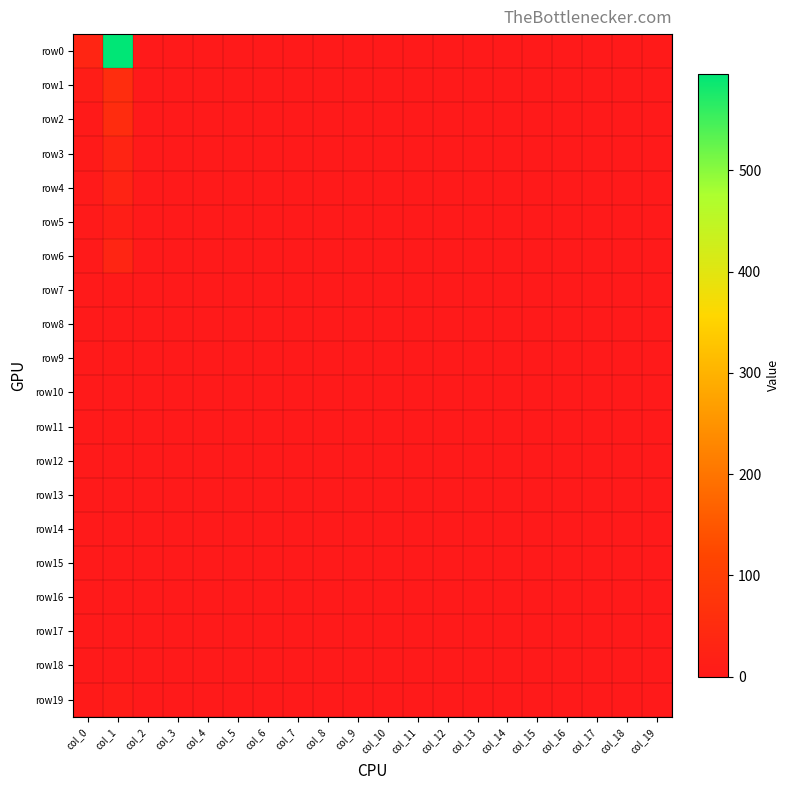

Reading right to left, list all the values displayed in this chart.

row0: col_19=2	col_18=0	col_17=0	col_16=0	col_15=0	col_14=0	col_13=0	col_12=0	col_11=0	col_10=0	col_9=0	col_8=0	col_7=0	col_6=0	col_5=0	col_4=0	col_3=0	col_2=0	col_1=595	col_0=32
row1: col_19=0	col_18=0	col_17=0	col_16=0	col_15=0	col_14=0	col_13=0	col_12=0	col_11=0	col_10=0	col_9=0	col_8=0	col_7=0	col_6=0	col_5=0	col_4=0	col_3=0	col_2=0	col_1=54	col_0=11
row2: col_19=0	col_18=0	col_17=0	col_16=0	col_15=0	col_14=0	col_13=0	col_12=0	col_11=0	col_10=0	col_9=0	col_8=0	col_7=0	col_6=0	col_5=0	col_4=0	col_3=0	col_2=0	col_1=52	col_0=3
row3: col_19=0	col_18=0	col_17=0	col_16=0	col_15=0	col_14=0	col_13=0	col_12=0	col_11=0	col_10=0	col_9=0	col_8=0	col_7=0	col_6=0	col_5=0	col_4=0	col_3=0	col_2=0	col_1=28	col_0=2
row4: col_19=0	col_18=0	col_17=0	col_16=0	col_15=0	col_14=0	col_13=0	col_12=0	col_11=0	col_10=0	col_9=0	col_8=0	col_7=0	col_6=0	col_5=0	col_4=0	col_3=0	col_2=0	col_1=26	col_0=0
row5: col_19=0	col_18=0	col_17=0	col_16=0	col_15=0	col_14=0	col_13=0	col_12=0	col_11=0	col_10=0	col_9=0	col_8=0	col_7=0	col_6=0	col_5=0	col_4=0	col_3=0	col_2=0	col_1=13	col_0=1
row6: col_19=0	col_18=0	col_17=0	col_16=0	col_15=0	col_14=0	col_13=0	col_12=0	col_11=0	col_10=0	col_9=0	col_8=0	col_7=0	col_6=0	col_5=0	col_4=0	col_3=0	col_2=0	col_1=32	col_0=0
row7: col_19=0	col_18=0	col_17=0	col_16=0	col_15=0	col_14=0	col_13=0	col_12=0	col_11=0	col_10=0	col_9=0	col_8=0	col_7=0	col_6=0	col_5=0	col_4=0	col_3=0	col_2=0	col_1=3	col_0=0
row8: col_19=0	col_18=0	col_17=0	col_16=0	col_15=0	col_14=0	col_13=0	col_12=0	col_11=0	col_10=0	col_9=0	col_8=0	col_7=0	col_6=0	col_5=0	col_4=0	col_3=0	col_2=0	col_1=1	col_0=1
row9: col_19=0	col_18=0	col_17=0	col_16=0	col_15=0	col_14=0	col_13=0	col_12=0	col_11=0	col_10=0	col_9=0	col_8=0	col_7=0	col_6=0	col_5=0	col_4=0	col_3=0	col_2=0	col_1=2	col_0=0
row10: col_19=0	col_18=0	col_17=0	col_16=0	col_15=0	col_14=0	col_13=0	col_12=0	col_11=0	col_10=0	col_9=0	col_8=0	col_7=0	col_6=0	col_5=0	col_4=0	col_3=0	col_2=0	col_1=0	col_0=0
row11: col_19=0	col_18=0	col_17=0	col_16=0	col_15=0	col_14=0	col_13=0	col_12=0	col_11=0	col_10=0	col_9=0	col_8=0	col_7=0	col_6=0	col_5=0	col_4=0	col_3=0	col_2=0	col_1=2	col_0=0
row12: col_19=0	col_18=0	col_17=0	col_16=0	col_15=0	col_14=0	col_13=0	col_12=0	col_11=0	col_10=0	col_9=0	col_8=0	col_7=0	col_6=0	col_5=0	col_4=0	col_3=0	col_2=0	col_1=0	col_0=0
row13: col_19=0	col_18=0	col_17=0	col_16=0	col_15=0	col_14=0	col_13=0	col_12=0	col_11=0	col_10=0	col_9=0	col_8=0	col_7=0	col_6=0	col_5=0	col_4=0	col_3=0	col_2=0	col_1=0	col_0=0
row14: col_19=0	col_18=0	col_17=0	col_16=0	col_15=0	col_14=0	col_13=0	col_12=0	col_11=0	col_10=0	col_9=0	col_8=0	col_7=0	col_6=0	col_5=0	col_4=0	col_3=0	col_2=0	col_1=0	col_0=1
row15: col_19=0	col_18=0	col_17=0	col_16=0	col_15=0	col_14=0	col_13=0	col_12=0	col_11=0	col_10=0	col_9=0	col_8=0	col_7=0	col_6=0	col_5=0	col_4=0	col_3=0	col_2=0	col_1=1	col_0=0
row16: col_19=0	col_18=0	col_17=0	col_16=0	col_15=0	col_14=0	col_13=0	col_12=0	col_11=0	col_10=0	col_9=0	col_8=0	col_7=0	col_6=0	col_5=0	col_4=0	col_3=0	col_2=0	col_1=0	col_0=0
row17: col_19=0	col_18=0	col_17=0	col_16=0	col_15=0	col_14=0	col_13=0	col_12=0	col_11=0	col_10=0	col_9=0	col_8=0	col_7=0	col_6=0	col_5=0	col_4=0	col_3=0	col_2=0	col_1=0	col_0=1
row18: col_19=0	col_18=0	col_17=0	col_16=0	col_15=0	col_14=0	col_13=0	col_12=0	col_11=0	col_10=0	col_9=0	col_8=0	col_7=0	col_6=0	col_5=0	col_4=0	col_3=0	col_2=0	col_1=1	col_0=0
row19: col_19=0	col_18=0	col_17=0	col_16=0	col_15=0	col_14=0	col_13=0	col_12=0	col_11=0	col_10=0	col_9=0	col_8=0	col_7=0	col_6=0	col_5=0	col_4=0	col_3=0	col_2=0	col_1=9	col_0=2